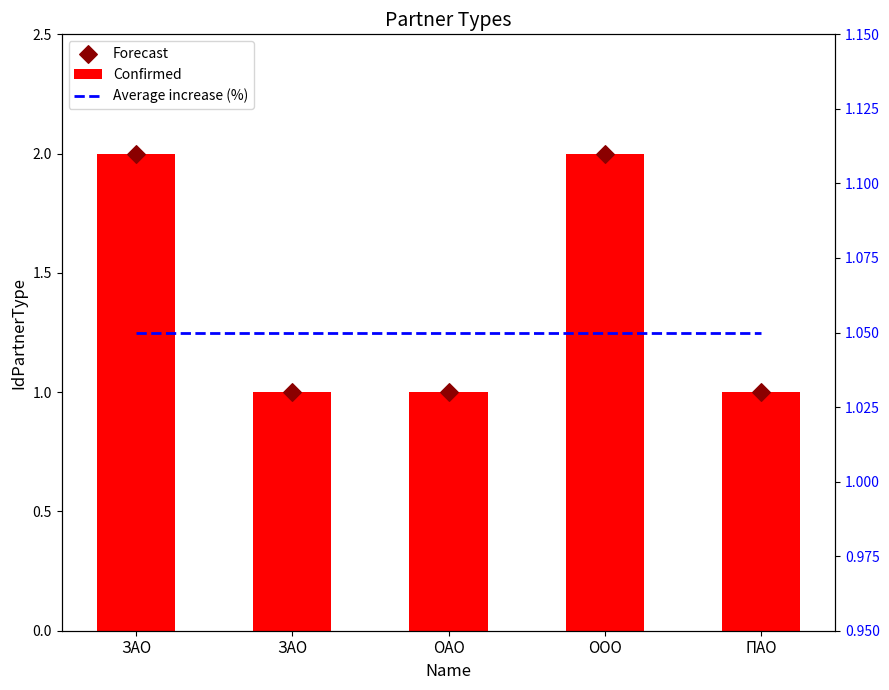

What are all the series names shown in the legend?

Confirmed, Forecast, Average increase (%)